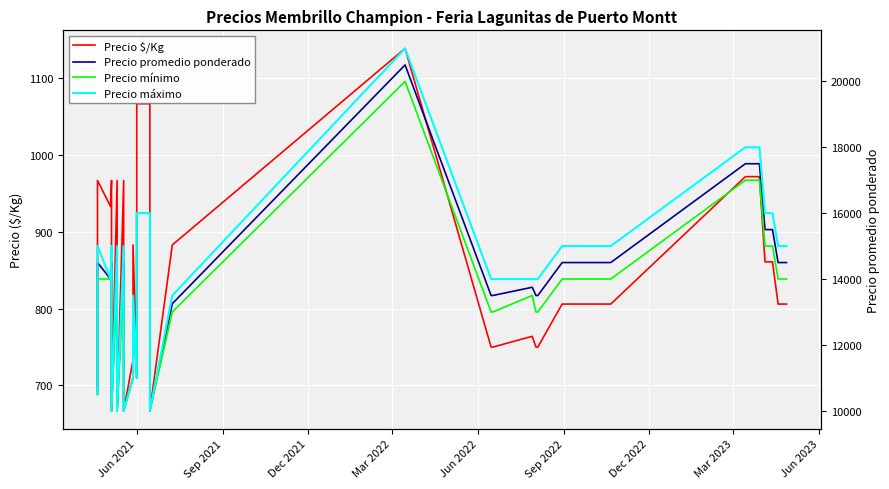

Reading left to right, transcribe all the data shown in this chart.

Precio $/Kg: 700	967	933	967	667	967	667	967	667	733	883	733	900	1067	1067	867	667	883	1139	750	750	764	750	750	806	806	806	806	806	972	972	972	972	972	861	861	806	806	806
Precio promedio ponderado: 10500	14500	14000	14500	10000	14500	10000	14500	10000	11000	13250	11000	13500	16000	16000	13000	10000	13250	20500	13500	13500	13750	13500	13500	14500	14500	14500	14500	14500	17500	17500	17500	17500	17500	15500	15500	14500	14500	14500
Precio mínimo: 10500	14000	14000	14000	10000	14000	10000	14000	10000	11000	13000	11000	13500	16000	16000	13000	10000	13000	20000	13000	13000	13500	13000	13000	14000	14000	14000	14000	14000	17000	17000	17000	17000	17000	15000	15000	14000	14000	14000
Precio máximo: 10500	15000	14000	15000	10000	15000	10000	15000	10000	11000	13500	11000	13500	16000	16000	13000	10000	13500	21000	14000	14000	14000	14000	14000	15000	15000	15000	15000	15000	18000	18000	18000	18000	18000	16000	16000	15000	15000	15000